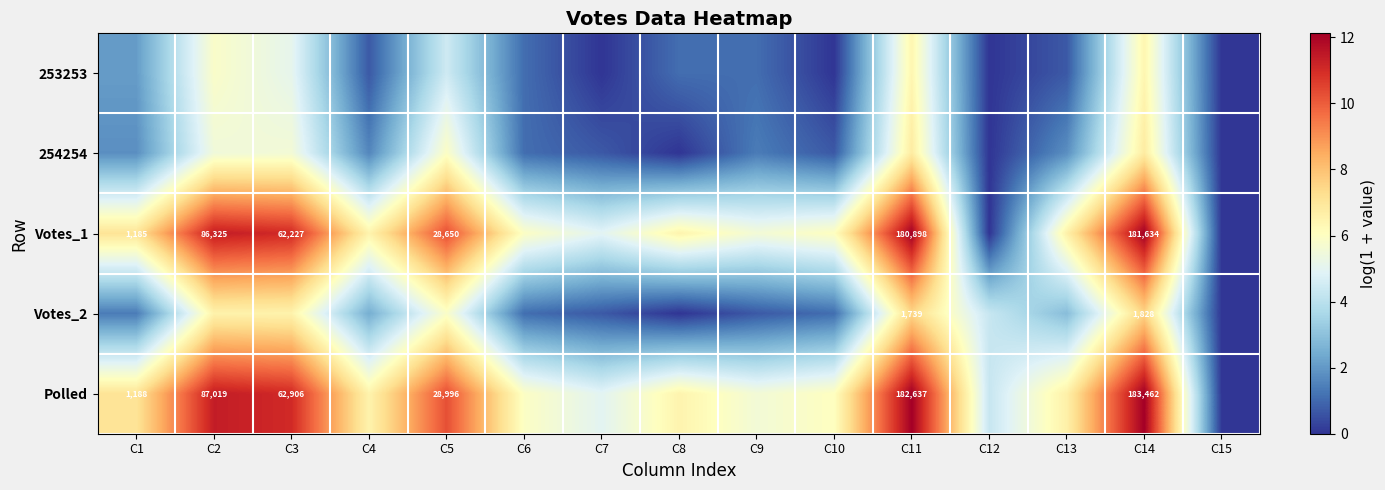

Which series has the largest total across all categories?

Polled